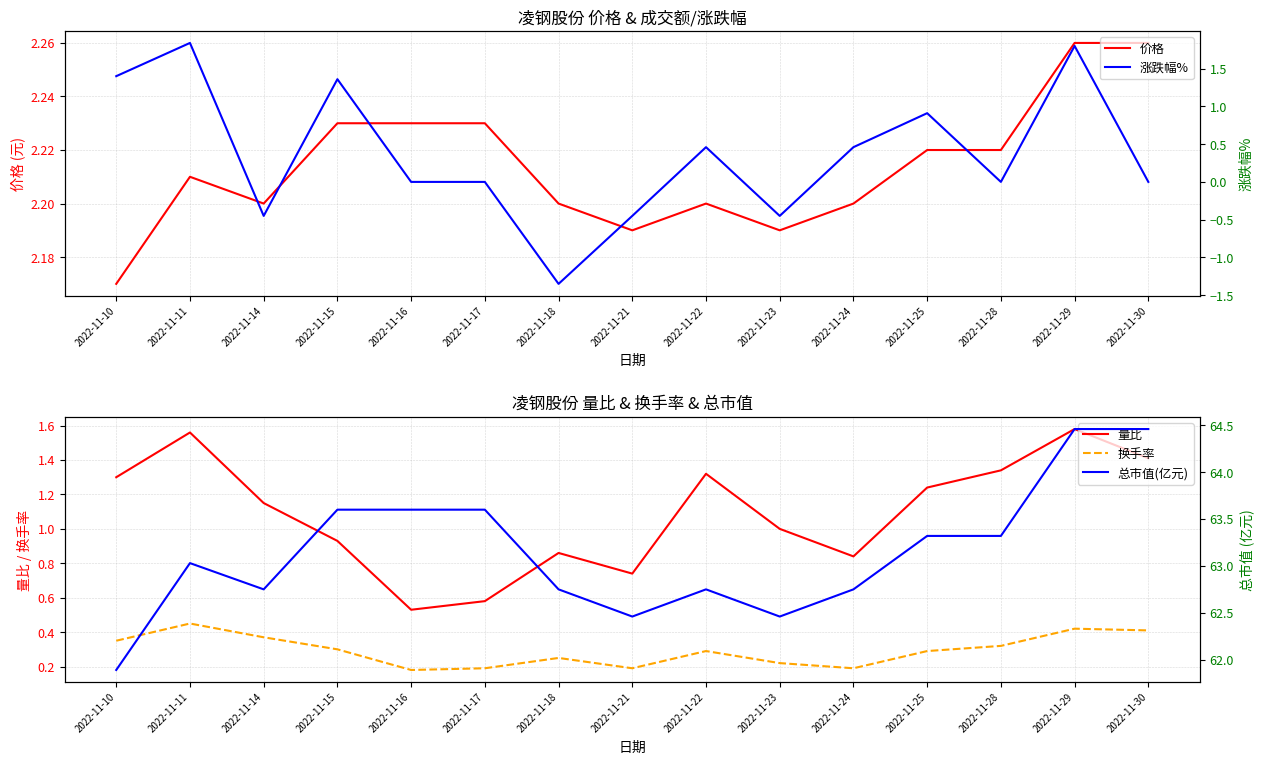

What is the difference between the maximum and minimum values in the 总市值(亿元) series?

2.6